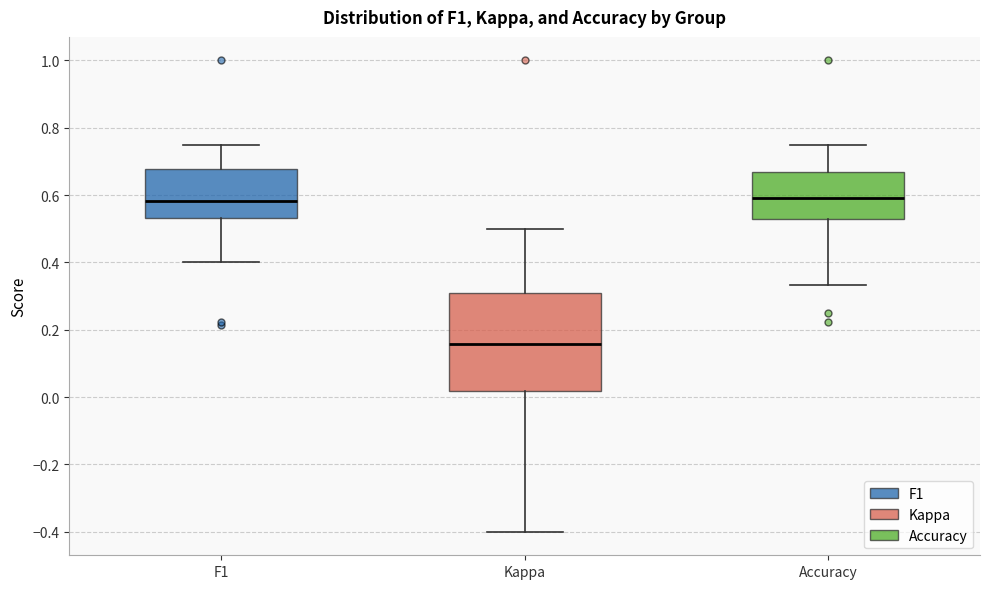

Which box's median line is the lowest?

Kappa